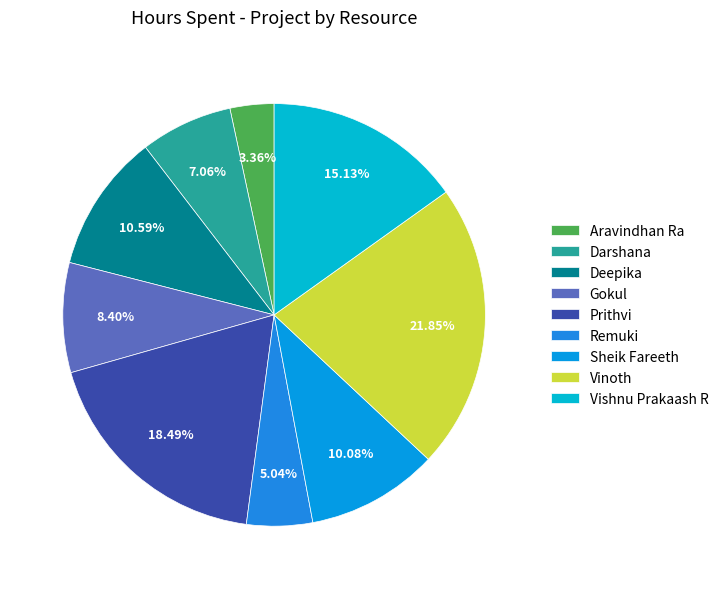

Rank the categories by value from lowest to highest.

Aravindhan Ra, Remuki, Darshana, Gokul, Sheik Fareeth, Deepika, Vishnu Prakaash R, Prithvi, Vinoth